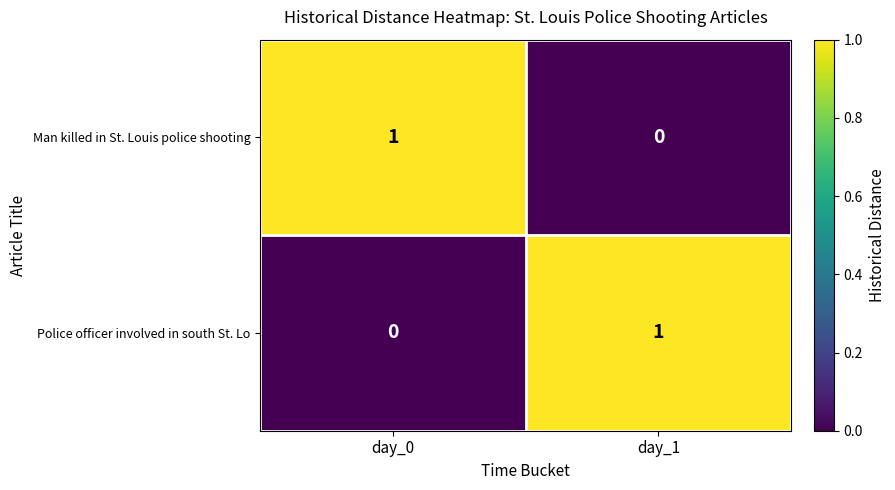

Reading left to right, extract all data points from this chart.

Man killed in St. Louis police shooting: day_0=1	day_1=0
Police officer involved in south St. Lo: day_0=0	day_1=1